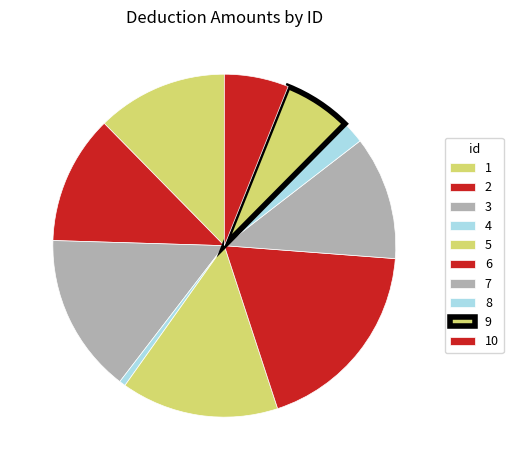

The 6 slice represents 5% of the pie. True or false?

False